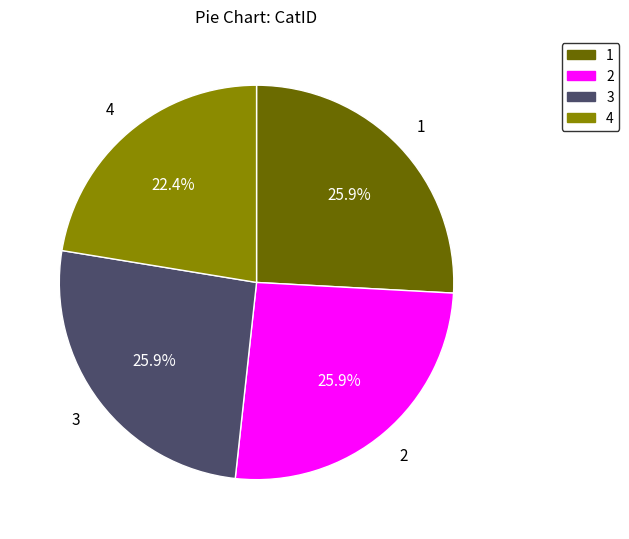

To the nearest percent, what is the combined percentage of 1 and 4?

48%